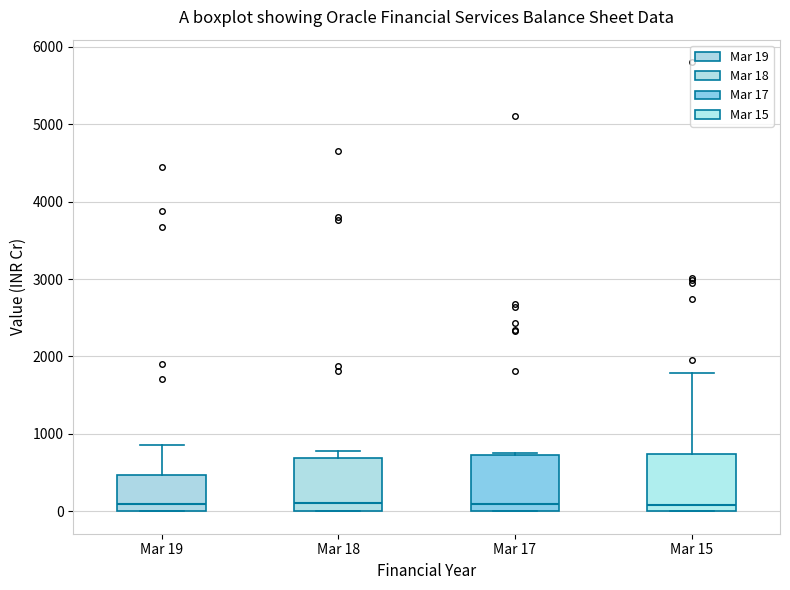

Reading left to right, read every box against the y-axis: the position of its median line, the range the box covers, and the ends of its whiskers. The values are not printed on the chart, so give them approximately, as read against the axis.

Mar 19: median 100, box 0 to 500, whiskers 0 to 900
Mar 18: median 100, box 0 to 700, whiskers 0 to 800
Mar 17: median 100, box 0 to 700, whiskers 0 to 800
Mar 15: median 100, box 0 to 700, whiskers 0 to 1800